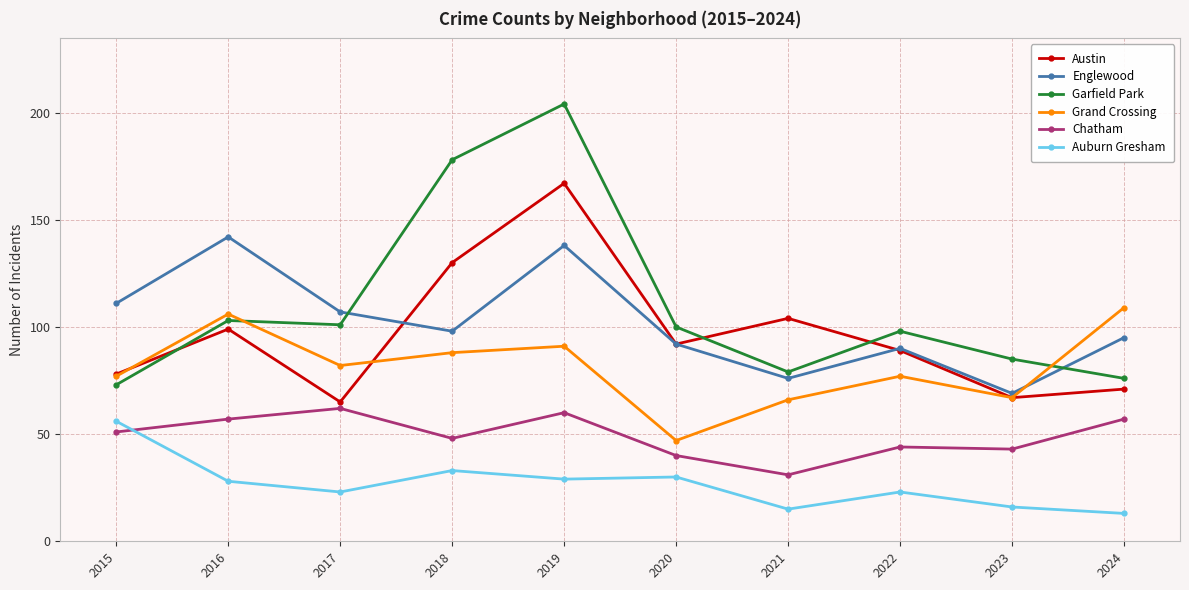

What are all the series names shown in the legend?

Austin, Englewood, Garfield Park, Grand Crossing, Chatham, Auburn Gresham